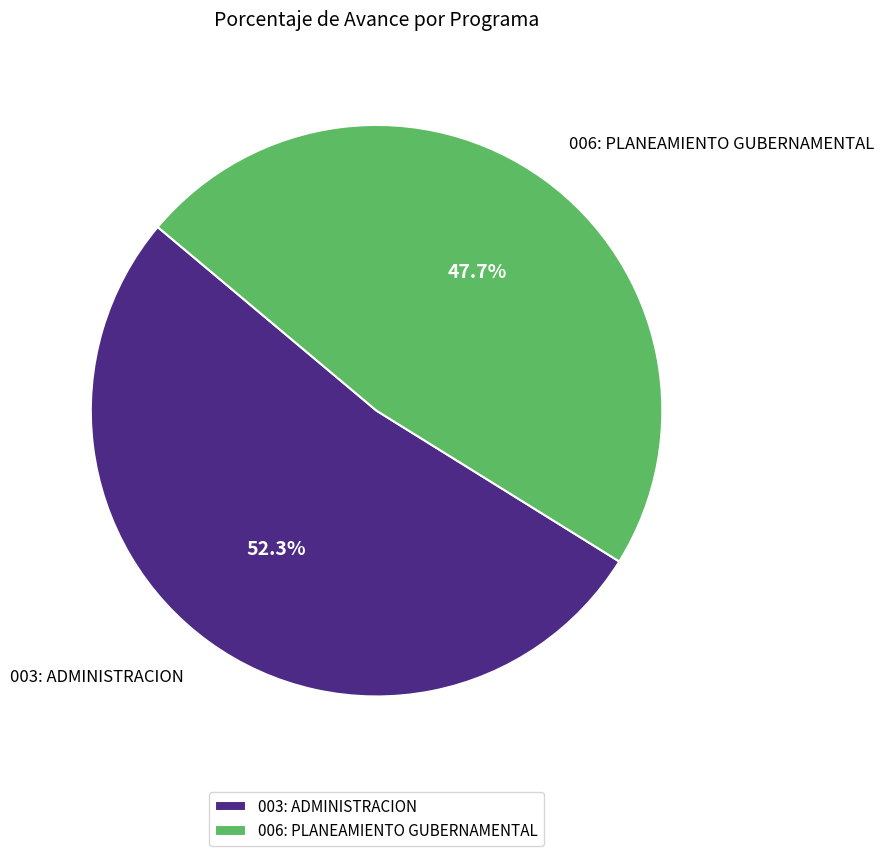

Does any single category account for the majority?

Yes